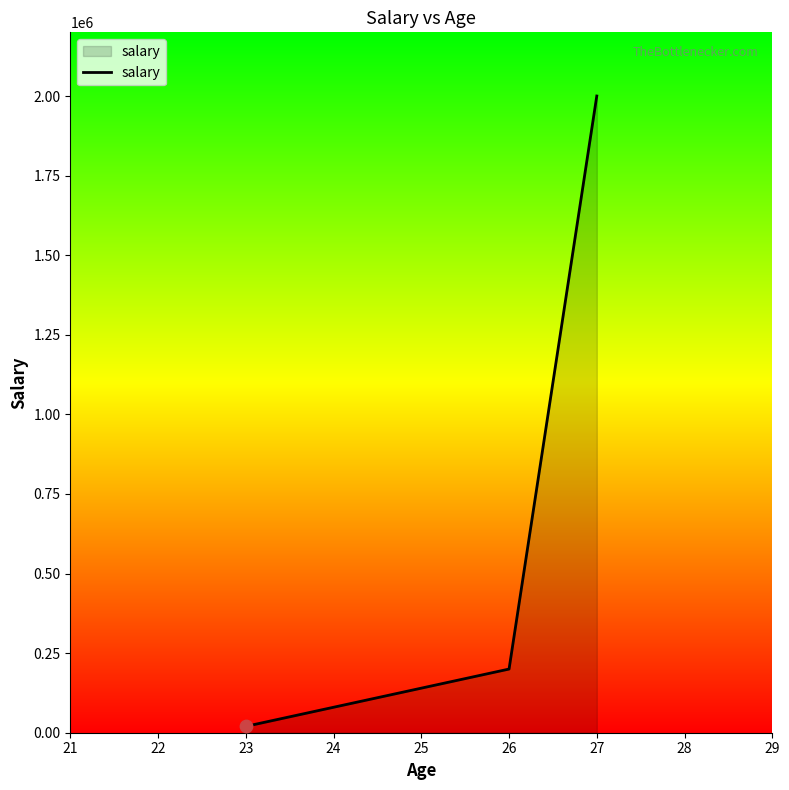

Approximately how many times larger is the value at 27 compared to 26?

10.0